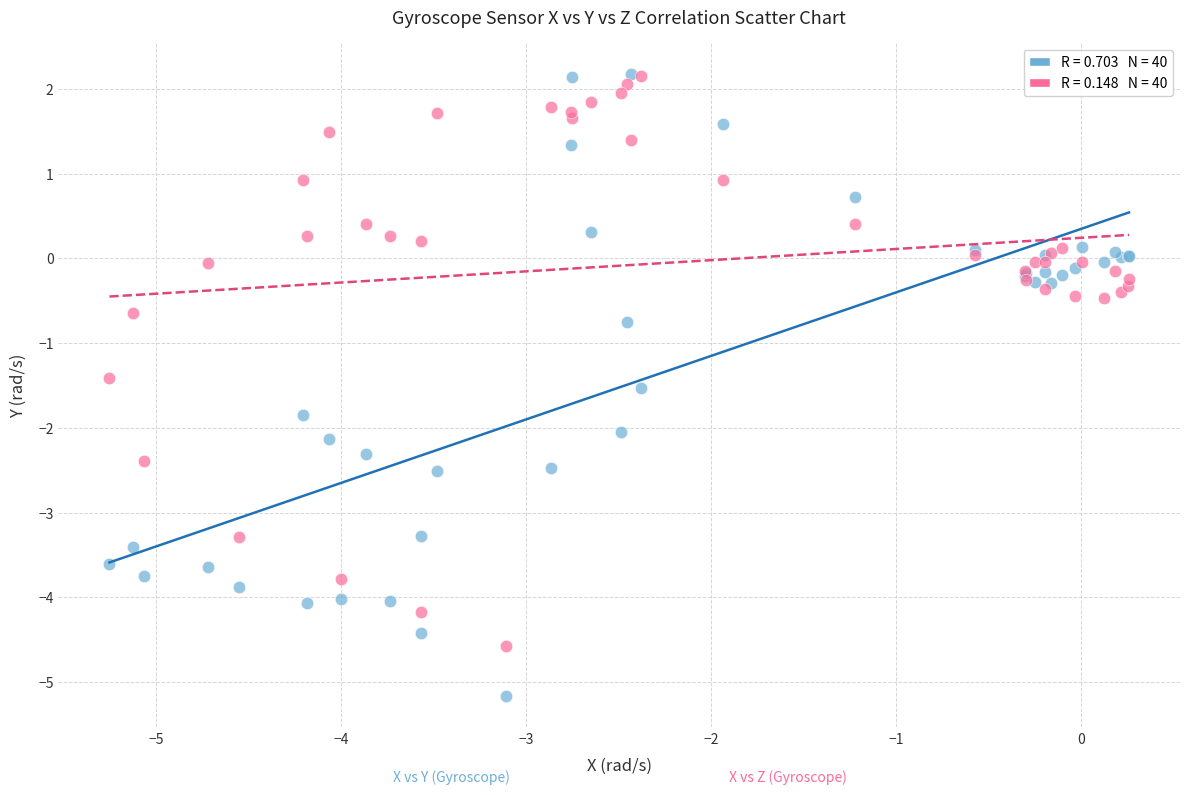

Across all series, what Y value is closest to -1?

-0.8